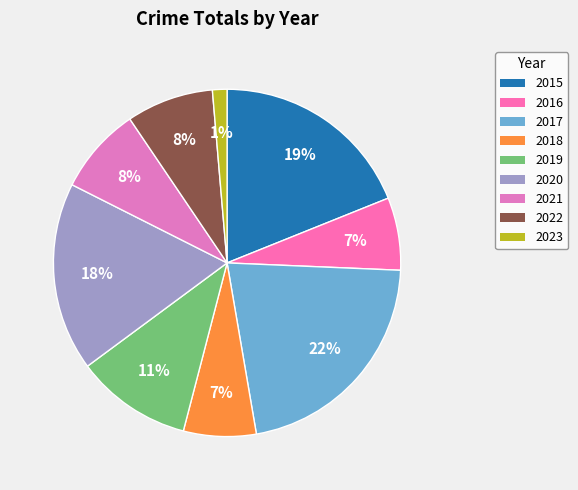

How many segments does this pie chart have?

9